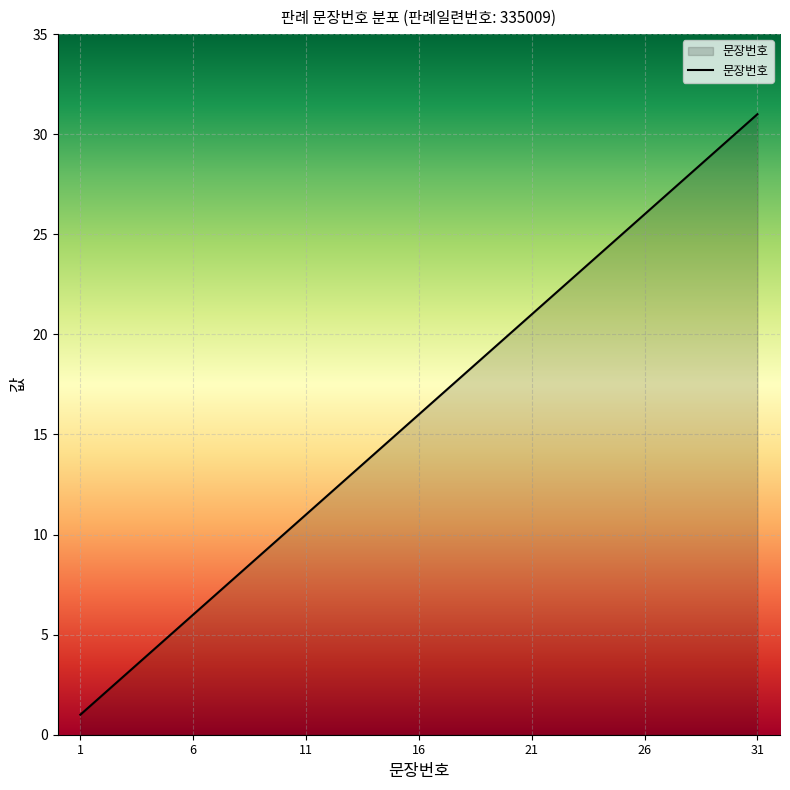

What is the difference between the maximum and minimum values?

30